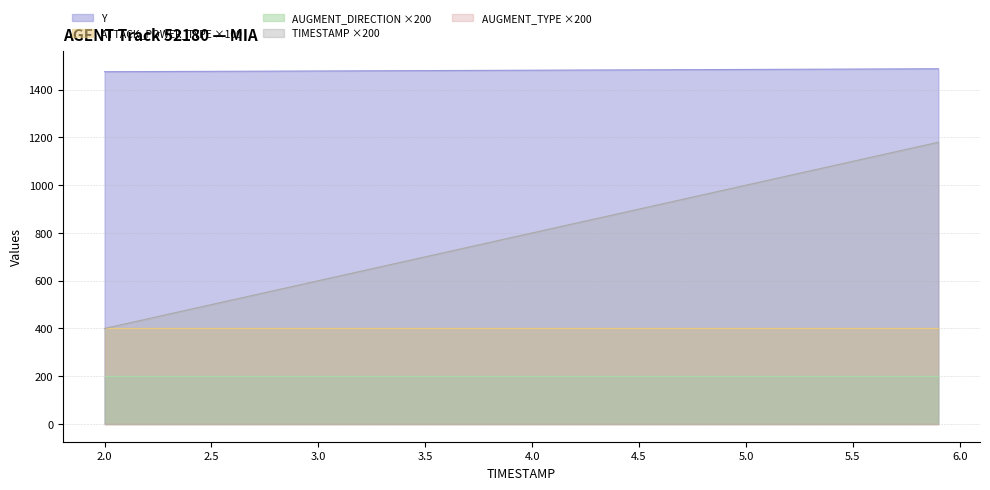

True or false: AUGMENT_TYPE and AUGMENT_DIRECTION intersect in this chart.

False